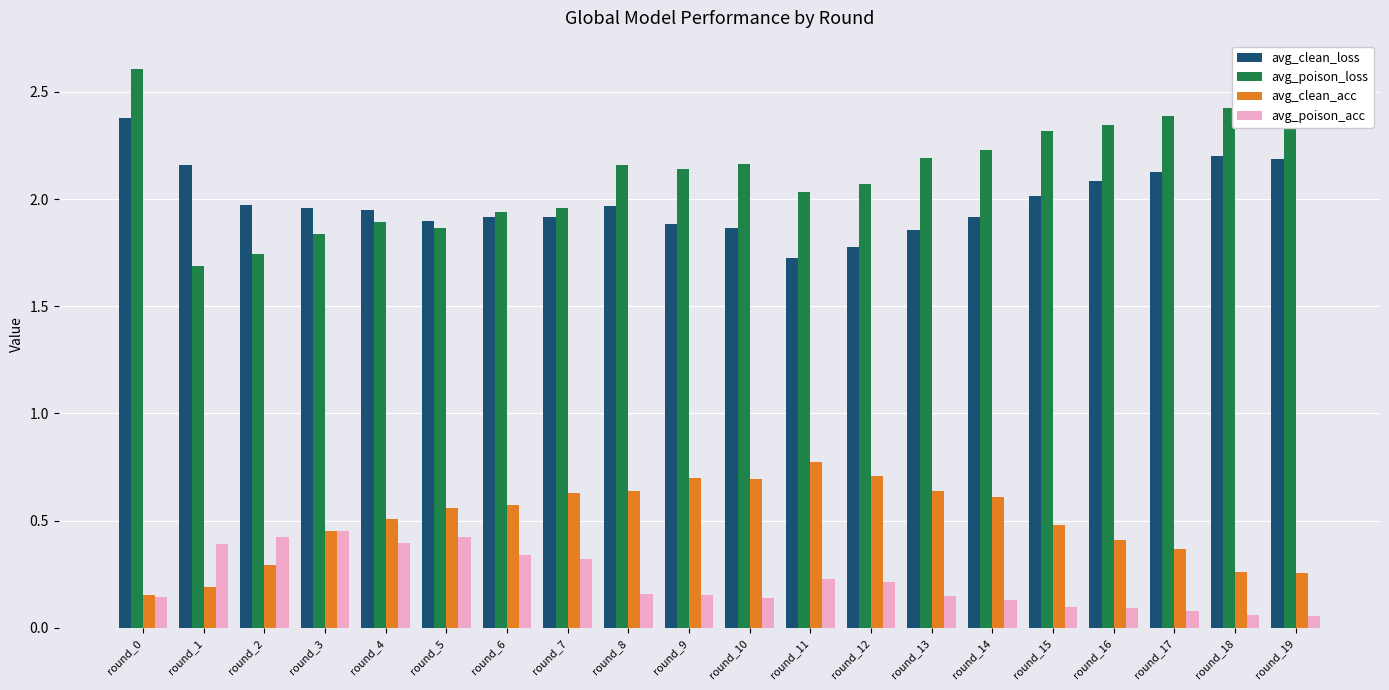

Count the avg_poison_acc values in the range 0 to 1.

20